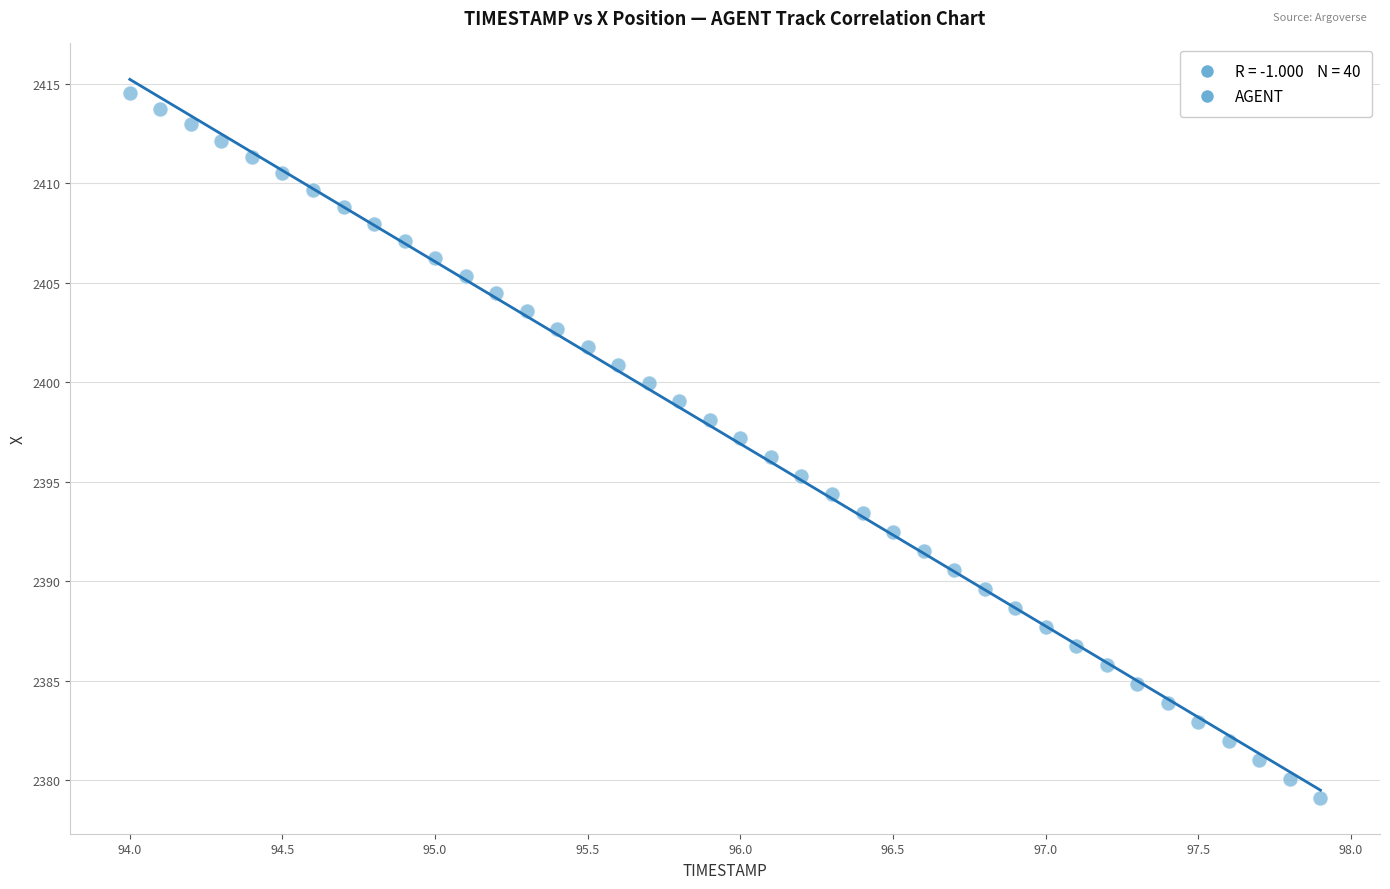

What is the range of Y values (max minus min)?

35.4